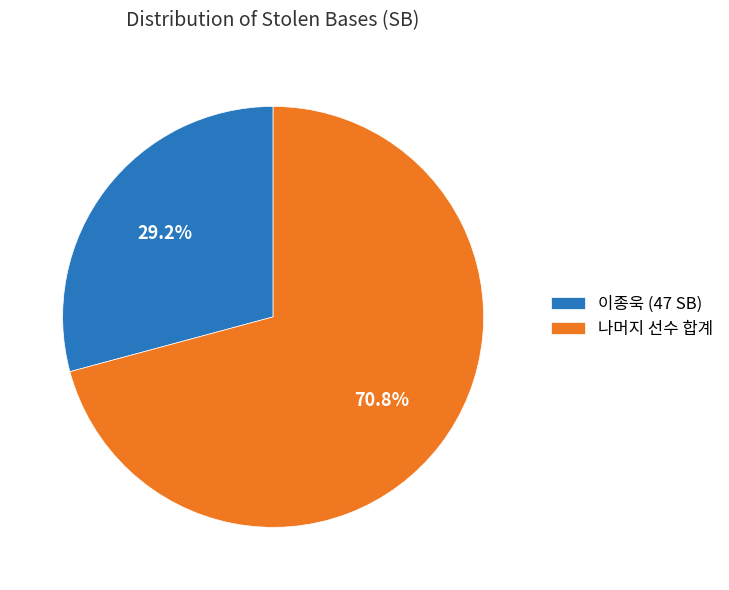

Is there any slice that represents more than half of the pie?

Yes